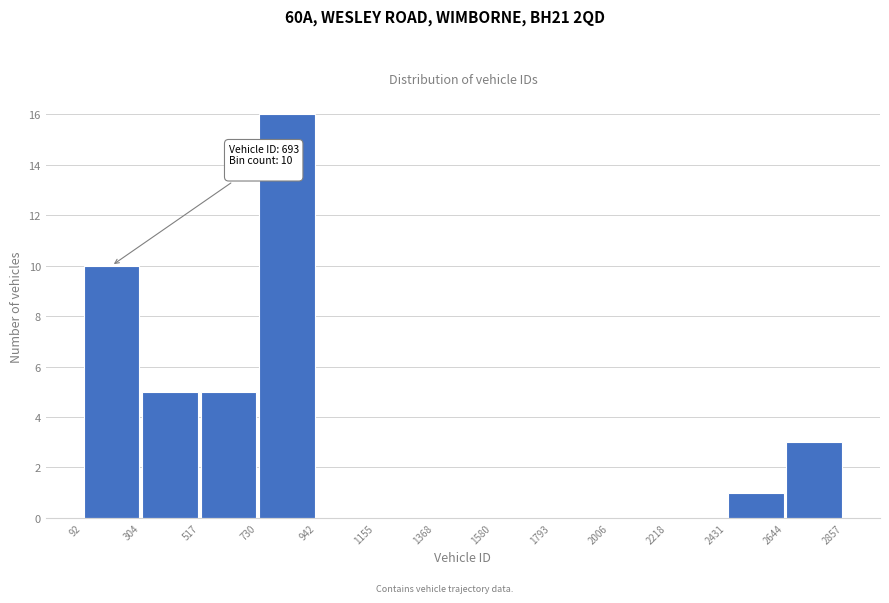

Over which range of the x-axis is the bar tallest?

730 to 942